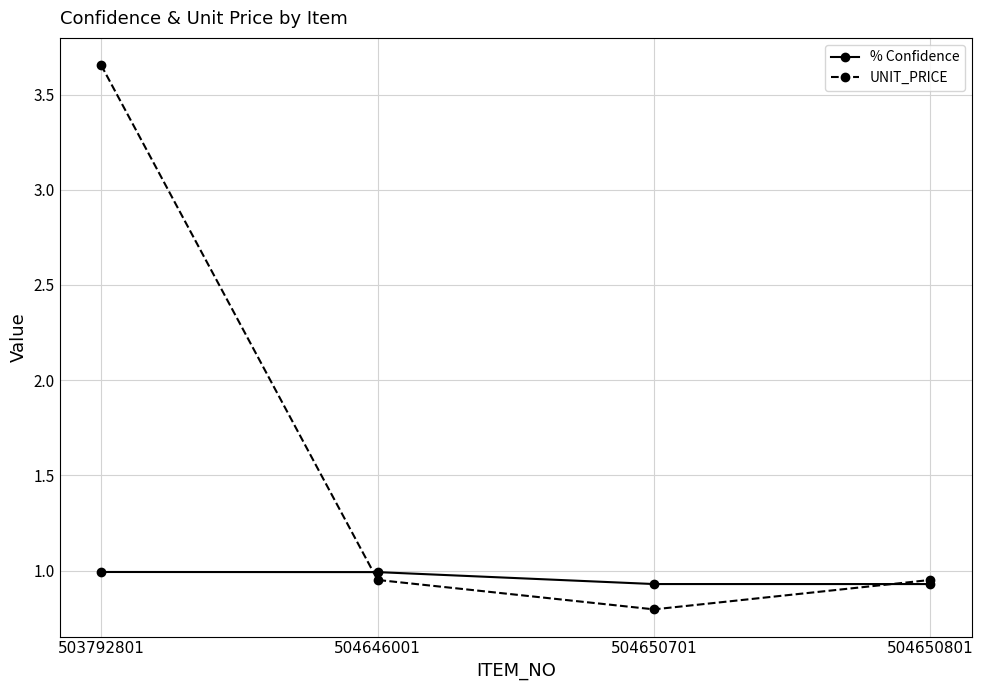

Which series has the widest spread of values?

UNIT_PRICE